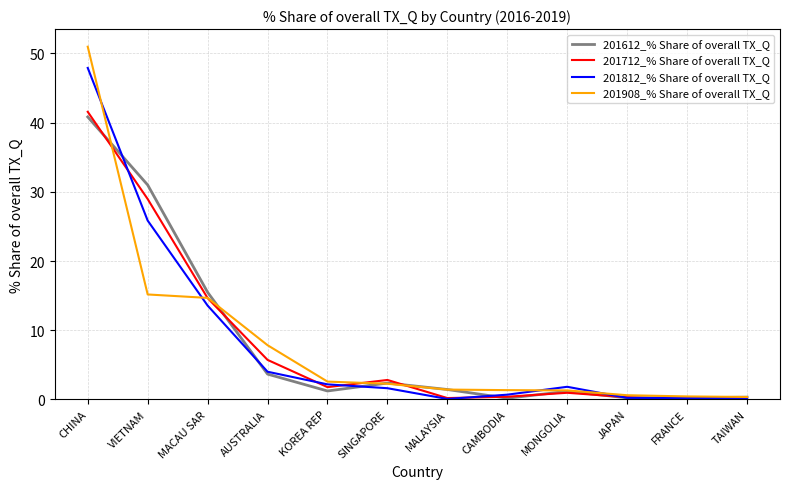

Which series has the widest spread of values?

201908_% Share of overall TX_Q